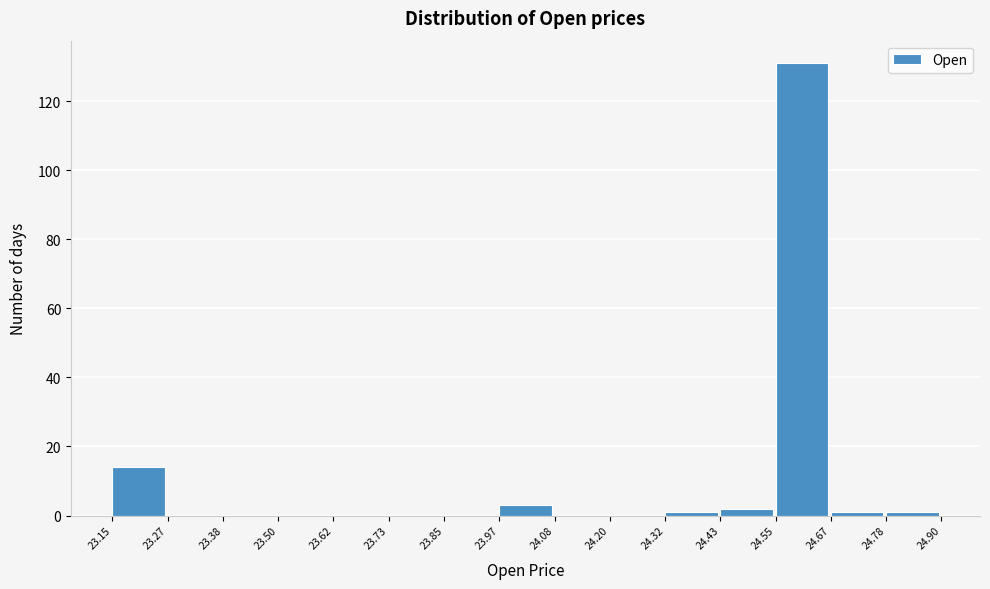

Over which range of the x-axis is the bar tallest?

24.55 to 24.67